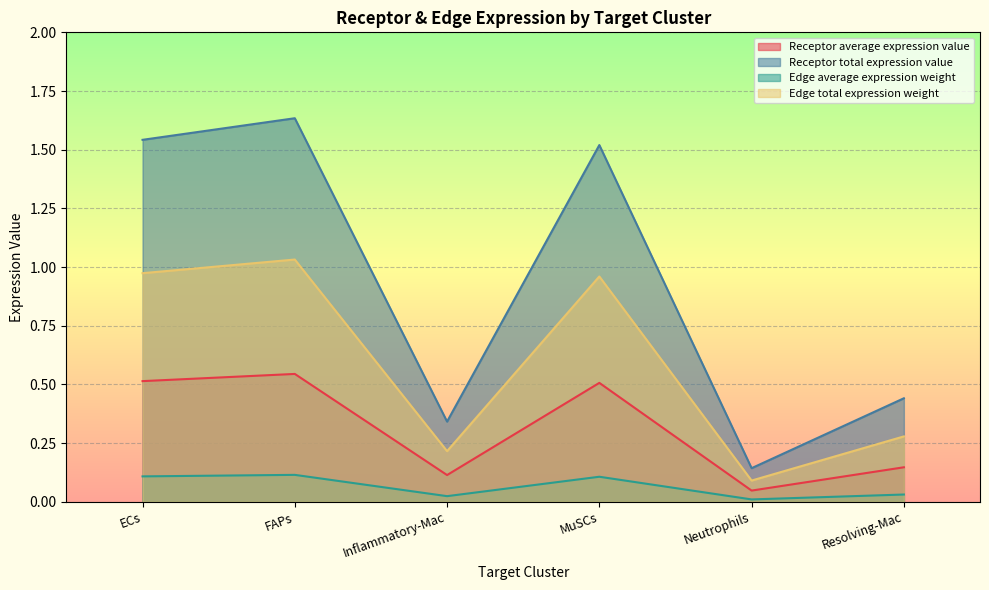

What is the sum of all Receptor average expression value values?

1.9